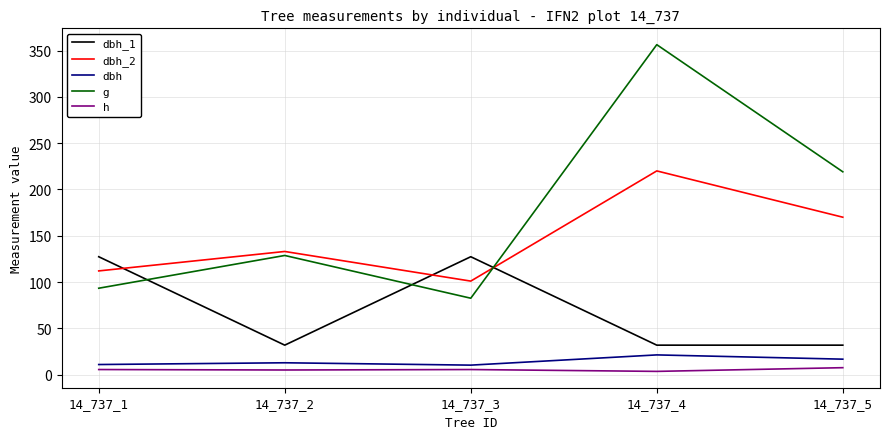

At how many categories does at least one series exceed 318?

1